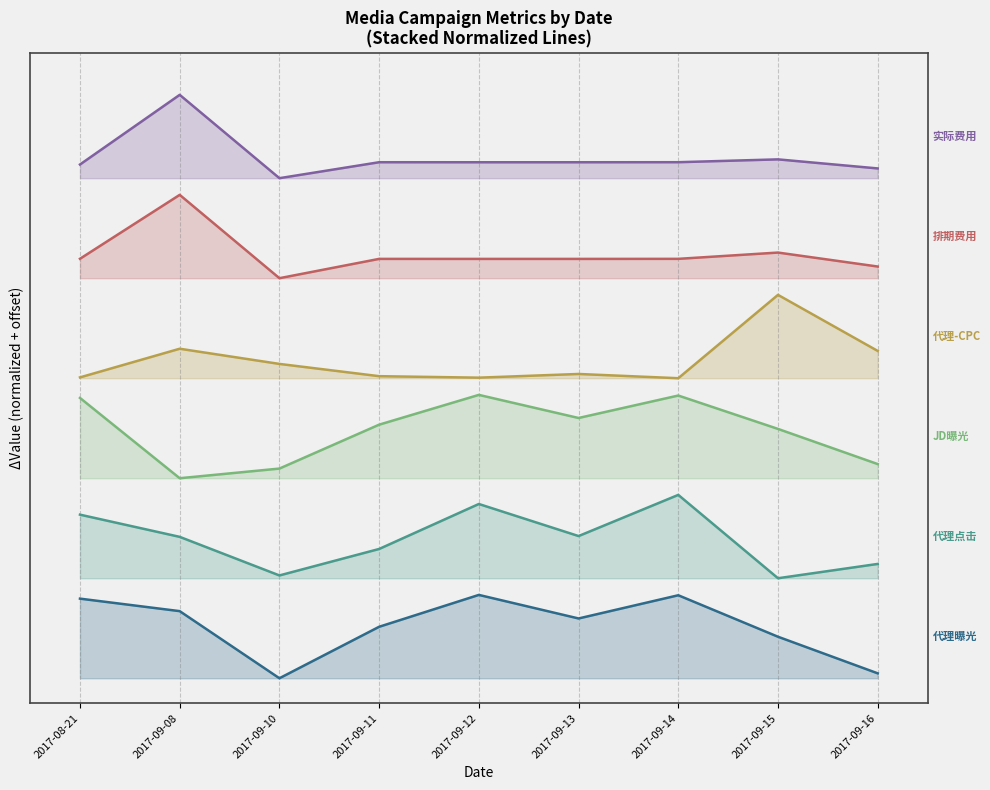

The JD曝光 series shows 4.0 at 2017-09-10. True or false?

False